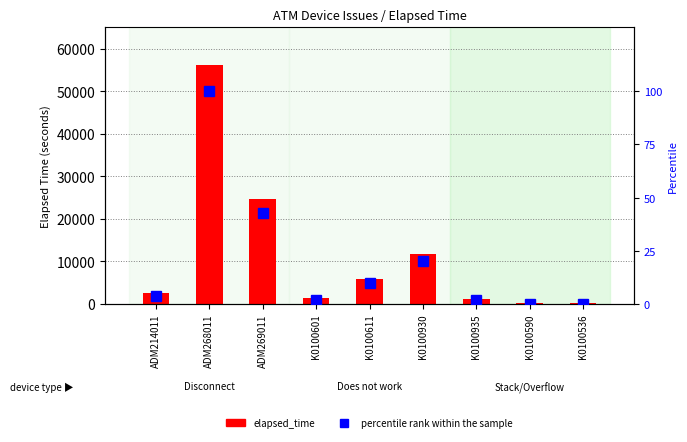

The value of percentile rank within the sample at K0100935 is 2. True or false?

True